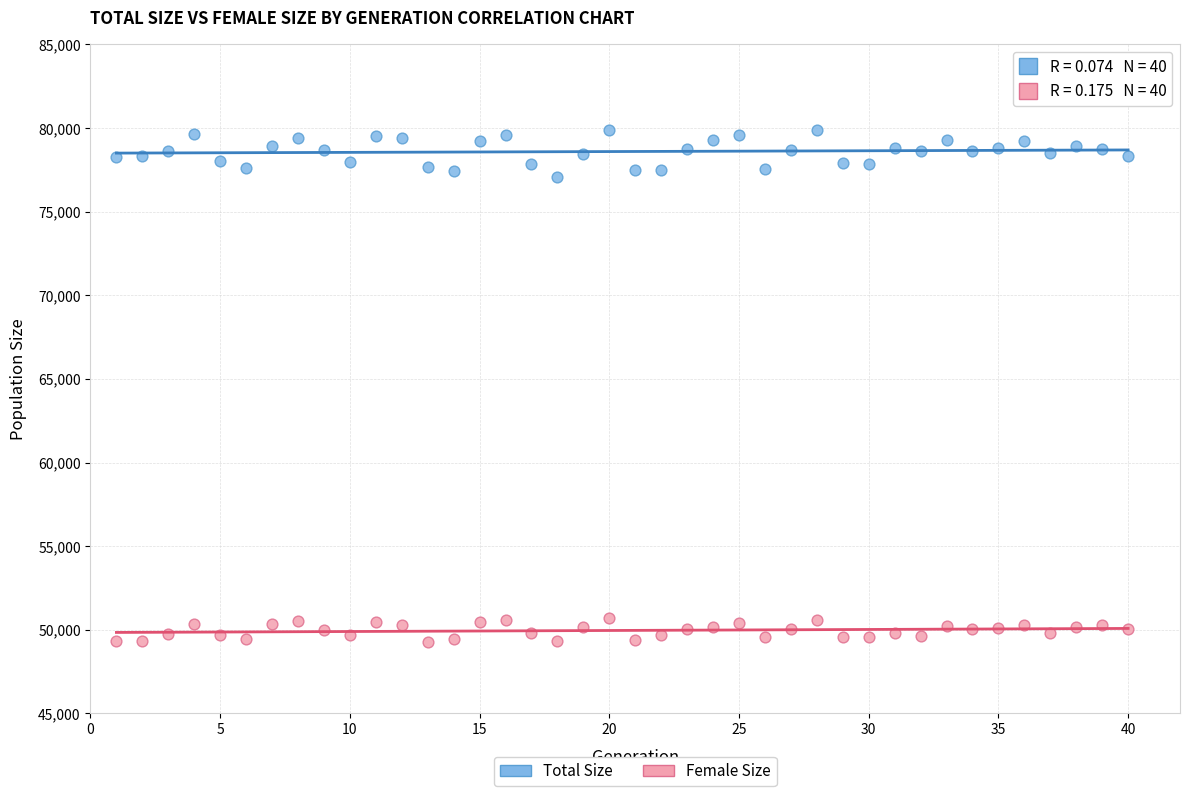

Across all data points, what is the range of Y values (max minus min)?

30648